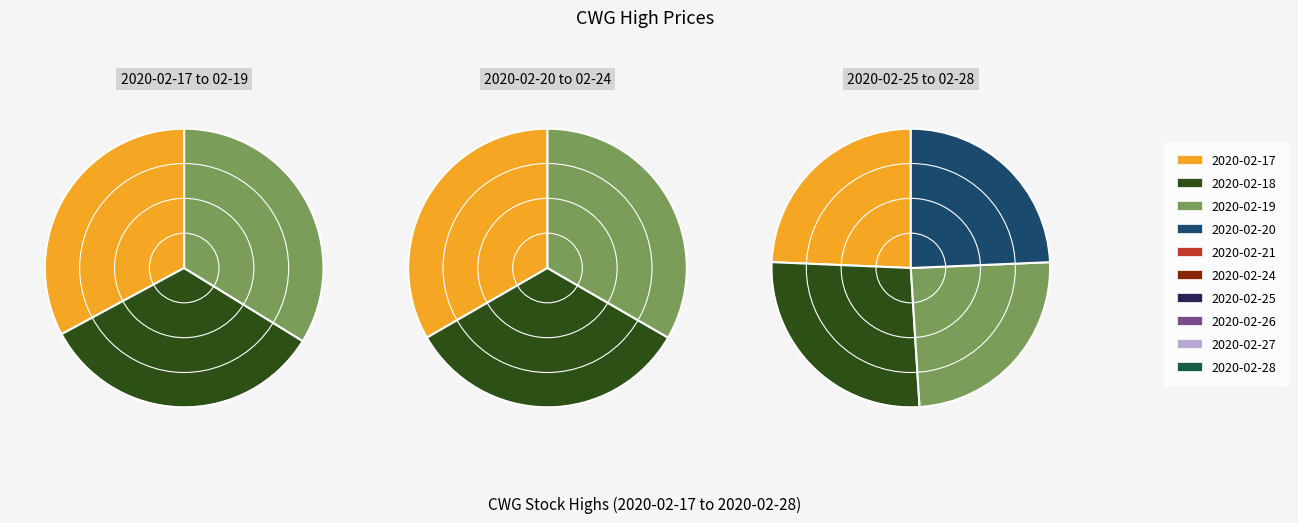

What is the smallest slice in the pie chart?

2020-02-17